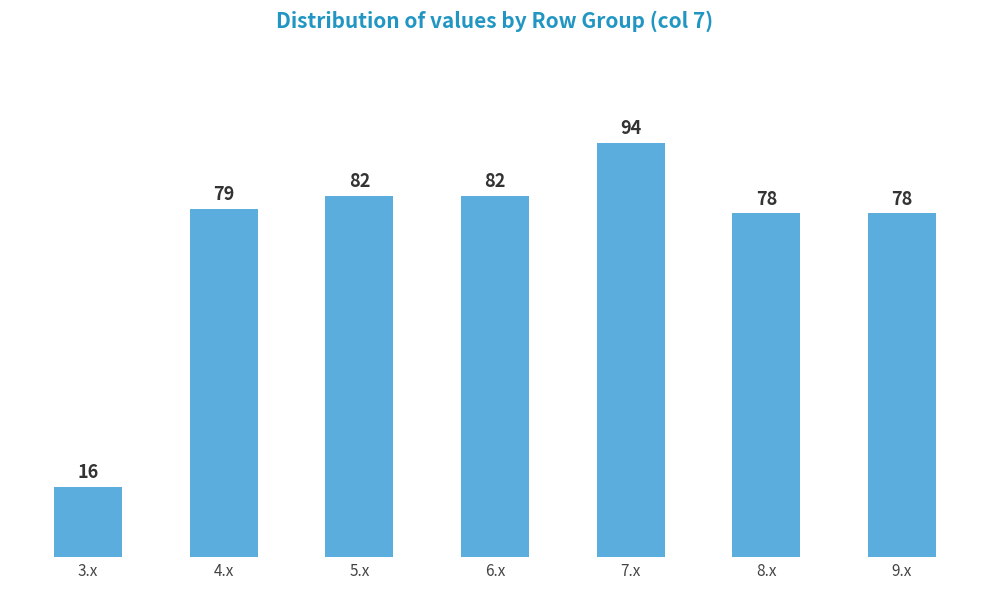

True or false: the data shows 166 at 7.x.

False